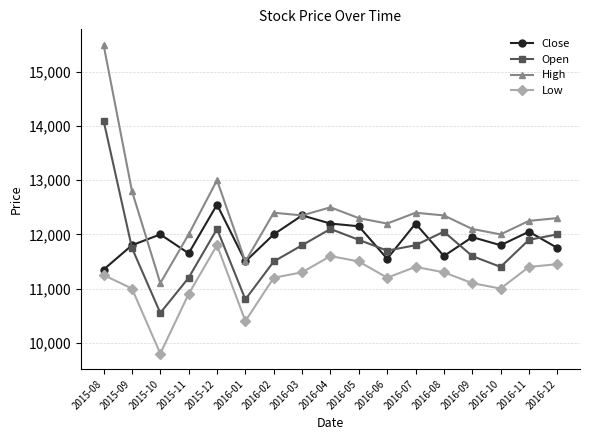

Reading left to right, transcribe all the data shown in this chart.

Close: 2015-08=11350	2015-09=11800	2015-10=12000	2015-11=11650	2015-12=12550	2016-01=11500	2016-02=12000	2016-03=12350	2016-04=12200	2016-05=12150	2016-06=11550	2016-07=12200	2016-08=11600	2016-09=11950	2016-10=11800	2016-11=12050	2016-12=11750
Open: 2015-08=14100	2015-09=11750	2015-10=10550	2015-11=11200	2015-12=12100	2016-01=10800	2016-02=11500	2016-03=11800	2016-04=12100	2016-05=11900	2016-06=11700	2016-07=11800	2016-08=12050	2016-09=11600	2016-10=11400	2016-11=11900	2016-12=12000
High: 2015-08=15500	2015-09=12800	2015-10=11100	2015-11=12000	2015-12=13000	2016-01=11500	2016-02=12400	2016-03=12350	2016-04=12500	2016-05=12300	2016-06=12200	2016-07=12400	2016-08=12350	2016-09=12100	2016-10=12000	2016-11=12250	2016-12=12300
Low: 2015-08=11250	2015-09=11000	2015-10=9800	2015-11=10900	2015-12=11800	2016-01=10400	2016-02=11200	2016-03=11300	2016-04=11600	2016-05=11500	2016-06=11200	2016-07=11400	2016-08=11300	2016-09=11100	2016-10=11000	2016-11=11400	2016-12=11450